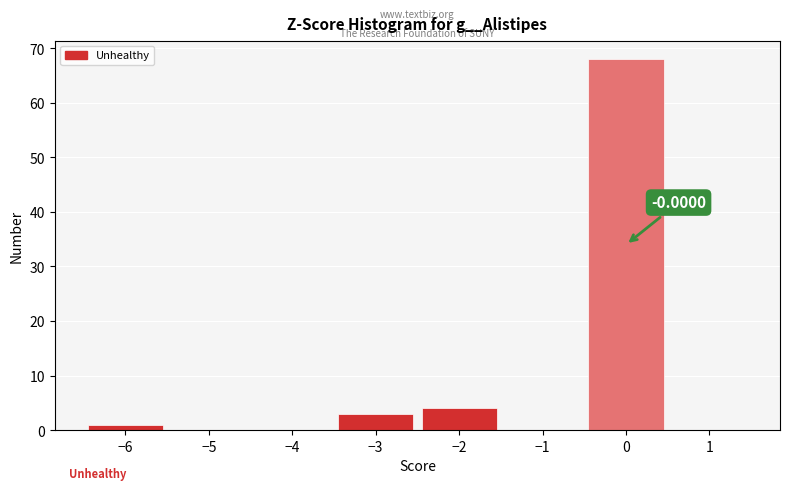

Which range on the x-axis has the tallest bar?

-0.5 to 0.5